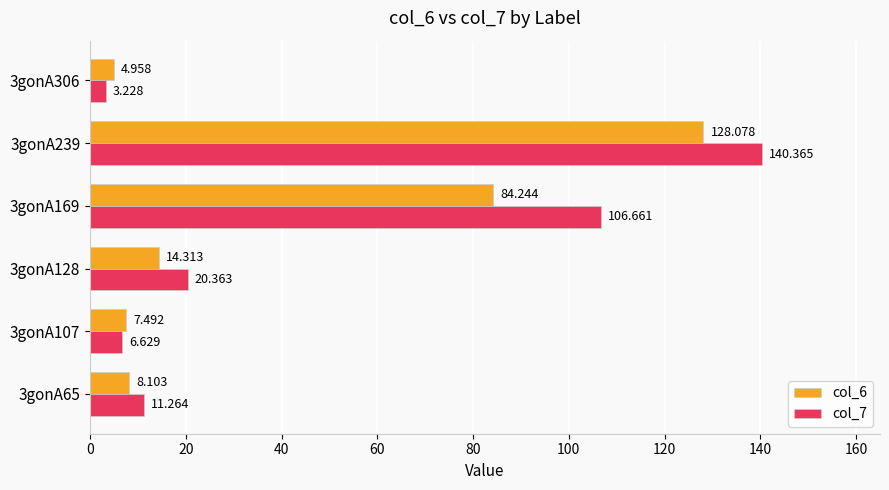

What is the maximum value shown in the chart?

140.4